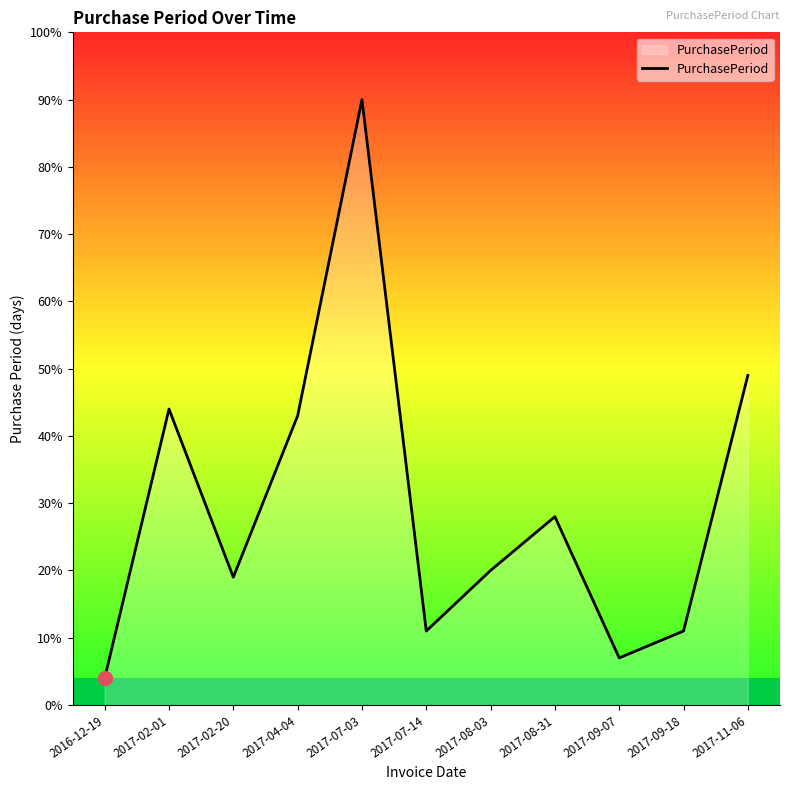

True or false: the data shows 49 at 2017-11-06.

True